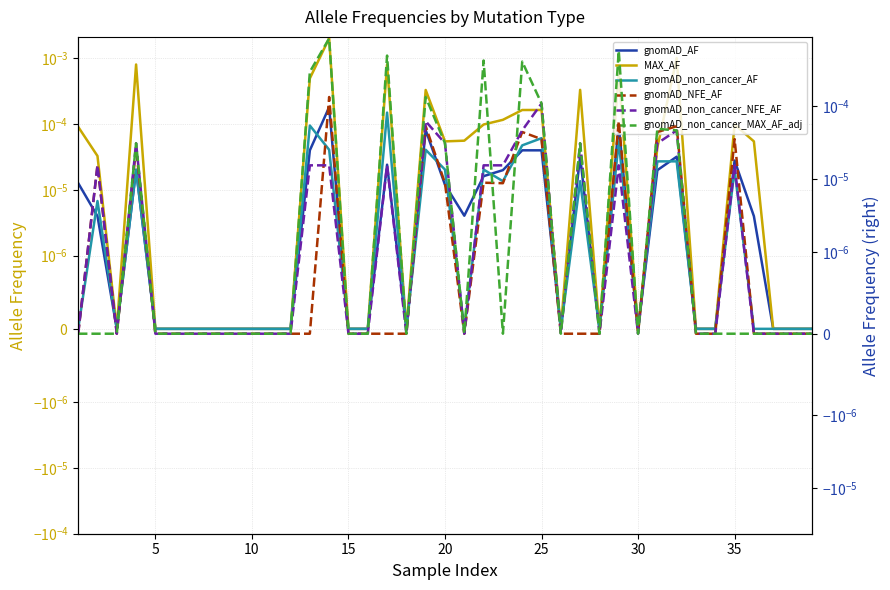

True or false: gnomAD_non_cancer_NFE_AF has a value of 0.0 at 35.

False